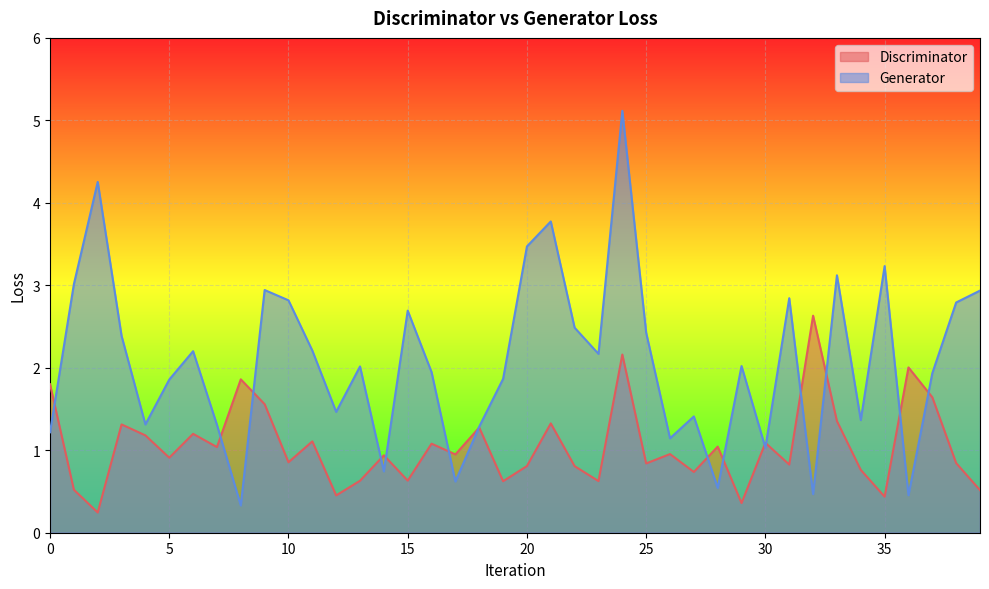

What value does the Discriminator series have at 32?

2.6